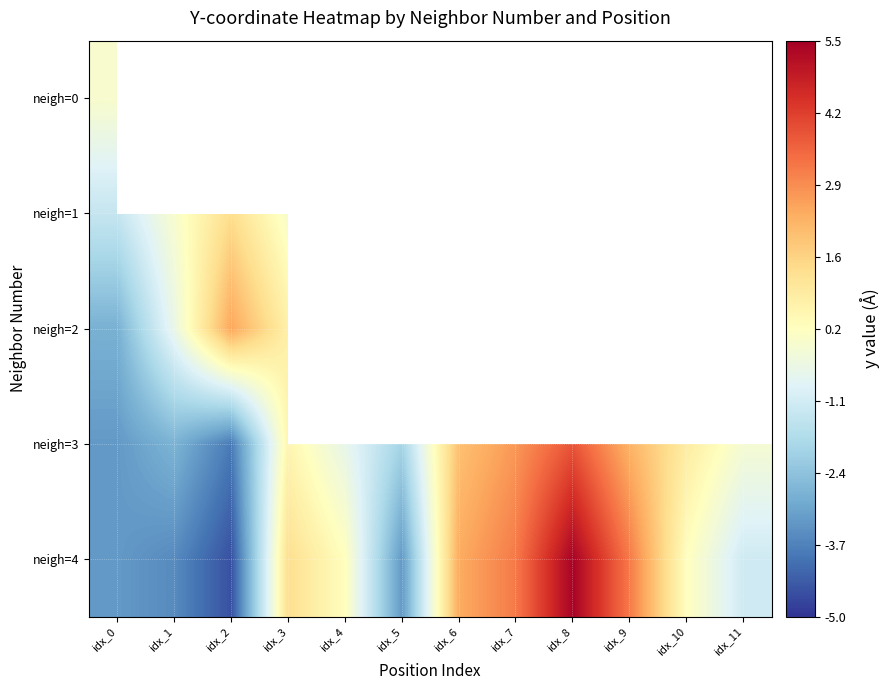

List the series in order of their peak value, highest first.

neigh=4, neigh=3, neigh=2, neigh=1, neigh=0